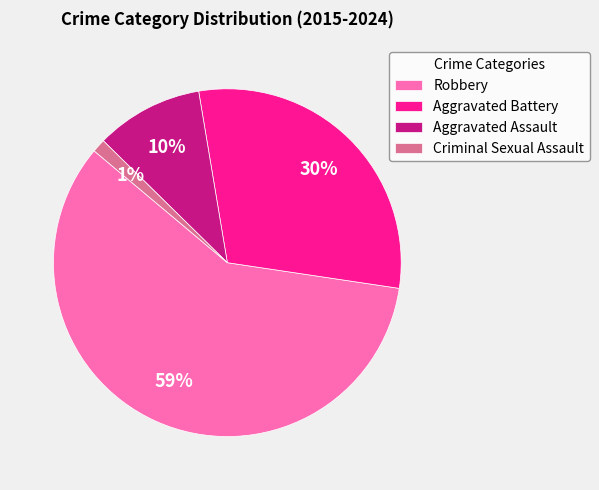

How many segments does this pie chart have?

4